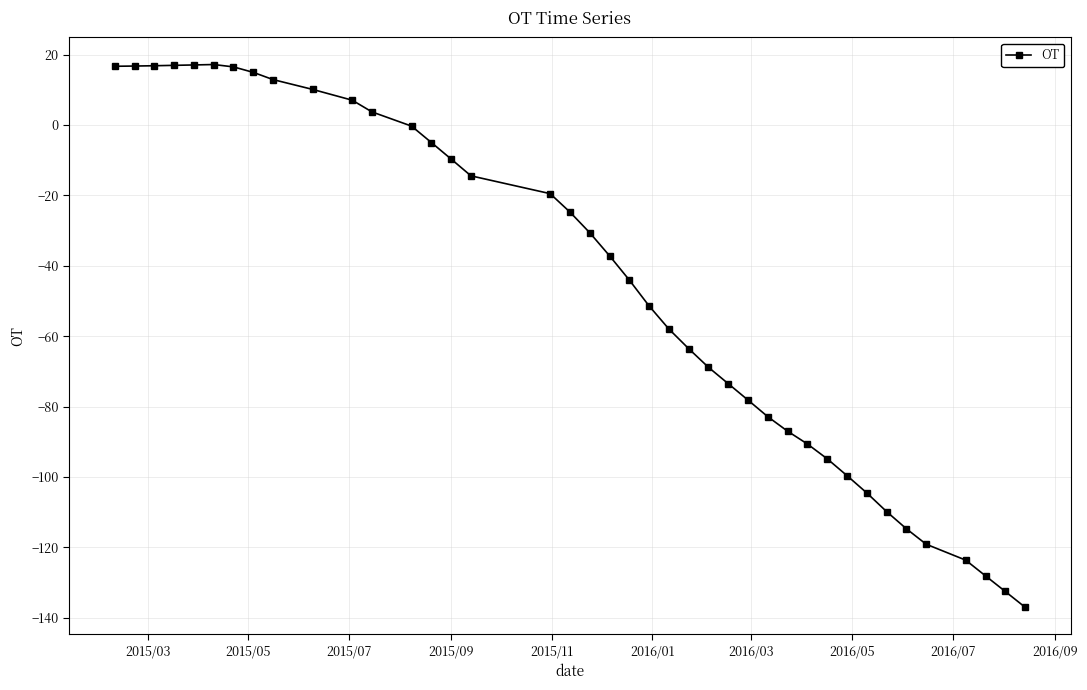

True or false: there are more than 0 points higher than both neighbors.

True